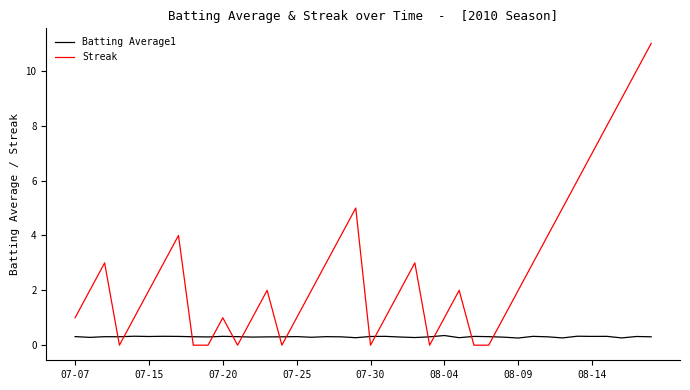

In Batting Average1, how many points are higher than both neighbors (excluding endpoints)?

13